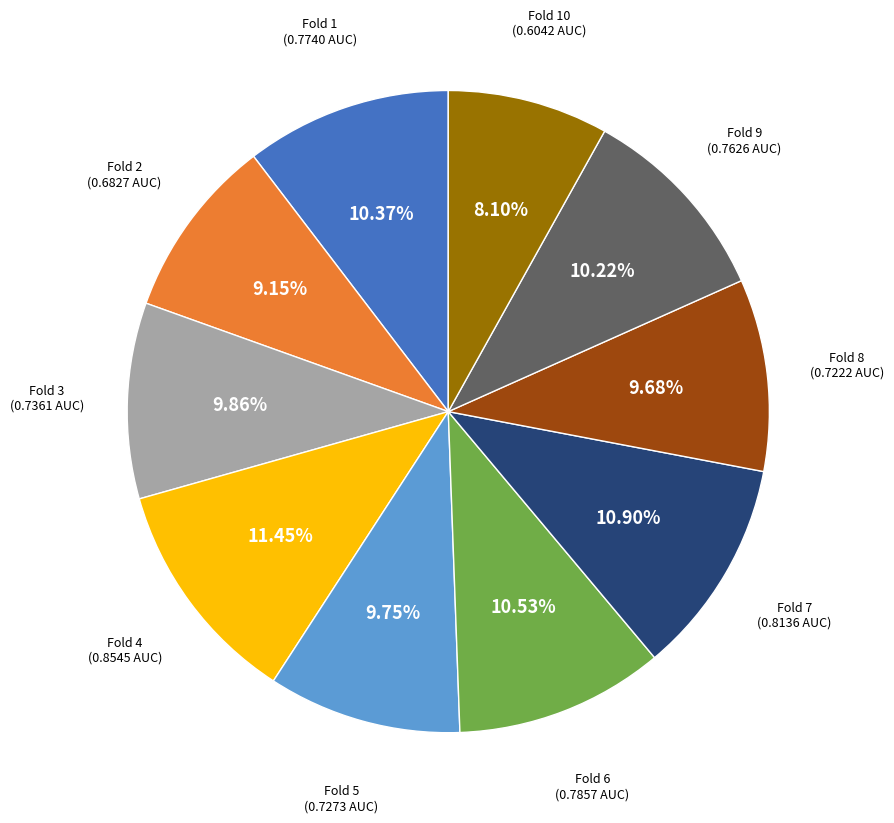

Does any single category account for the majority?

No